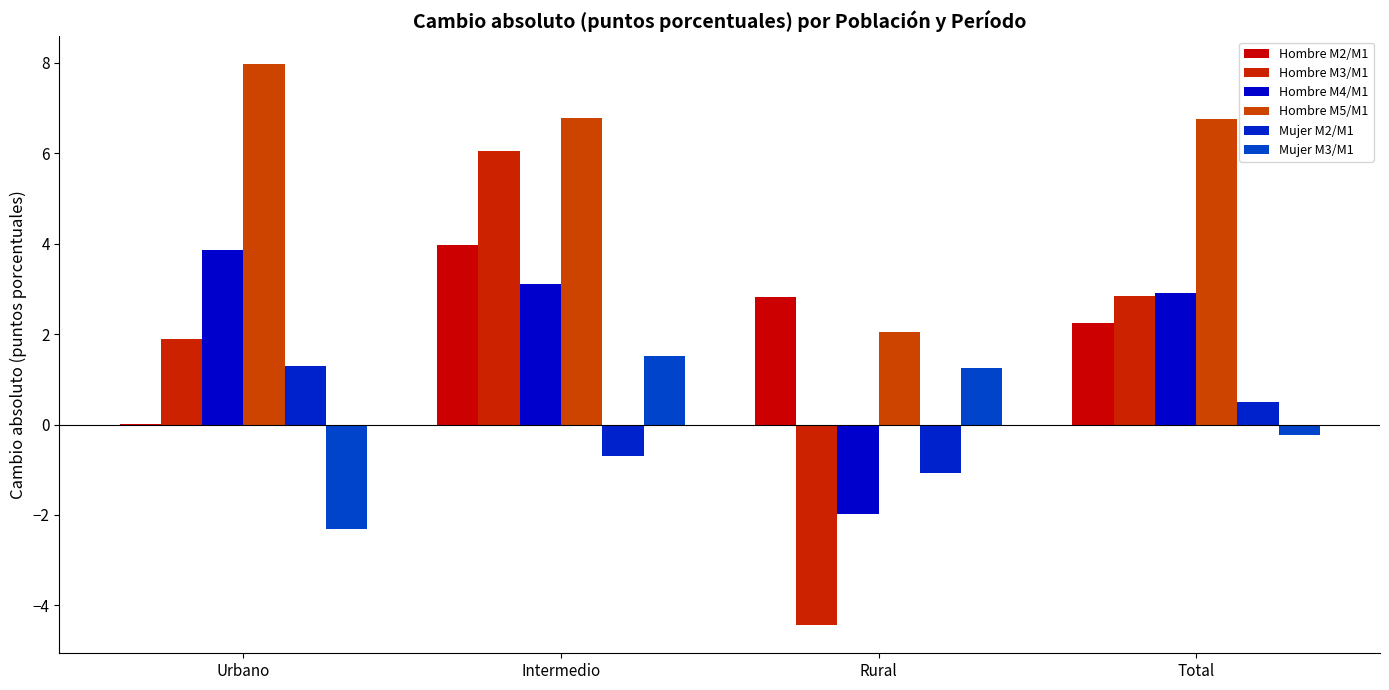

Reading left to right, transcribe all the data shown in this chart.

Hombre M2/M1: 0.0	4.0	2.8	2.3
Hombre M3/M1: 1.9	6.1	-4.4	2.8
Hombre M4/M1: 3.9	3.1	-2.0	2.9
Hombre M5/M1: 8.0	6.8	2.1	6.8
Mujer M2/M1: 1.3	-0.7	-1.1	0.5
Mujer M3/M1: -2.3	1.5	1.3	-0.2